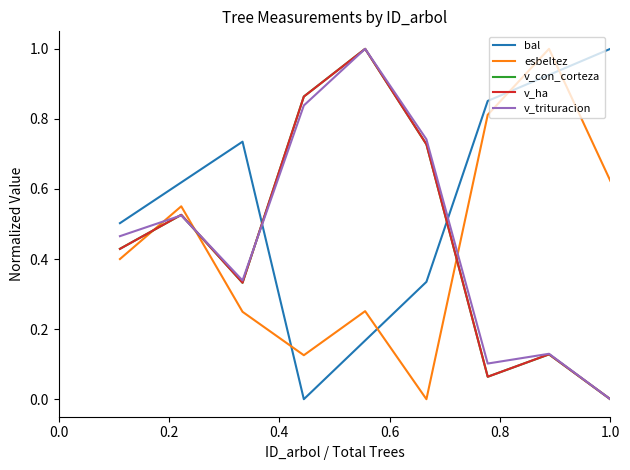

Which series has the largest total across all categories?

bal